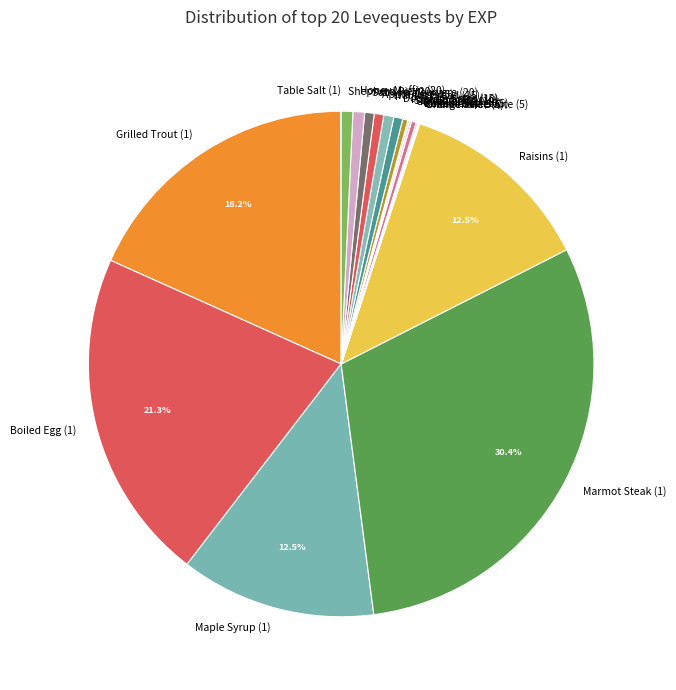

What is the largest slice in the pie chart?

Marmot Steak (1)